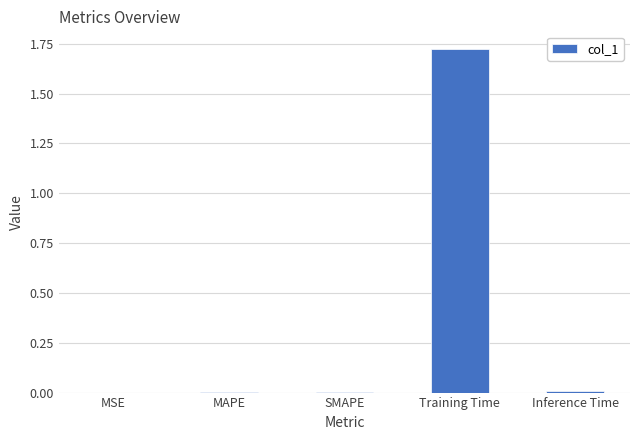

True or false: the data shows 0.0 at Inference Time.

True